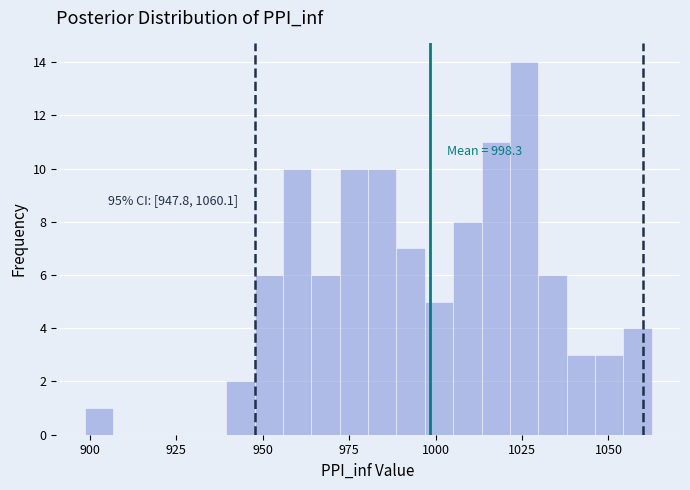

Around what value on the x-axis is the tallest bar? Give the approximate position of its centre, as read against the axis.

1025